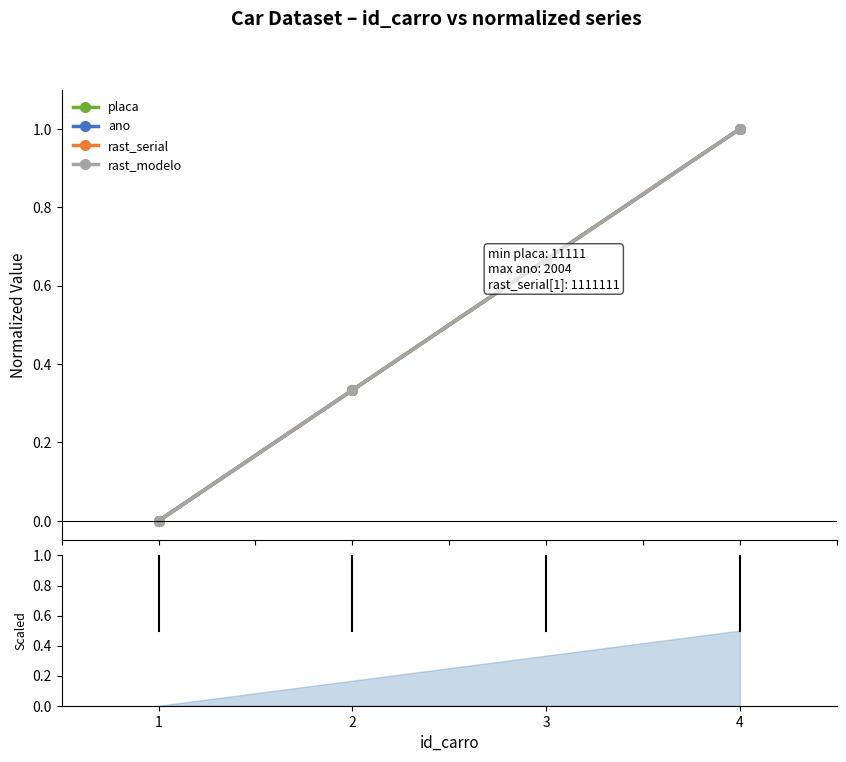

What is the sum of all ano values?

2.0